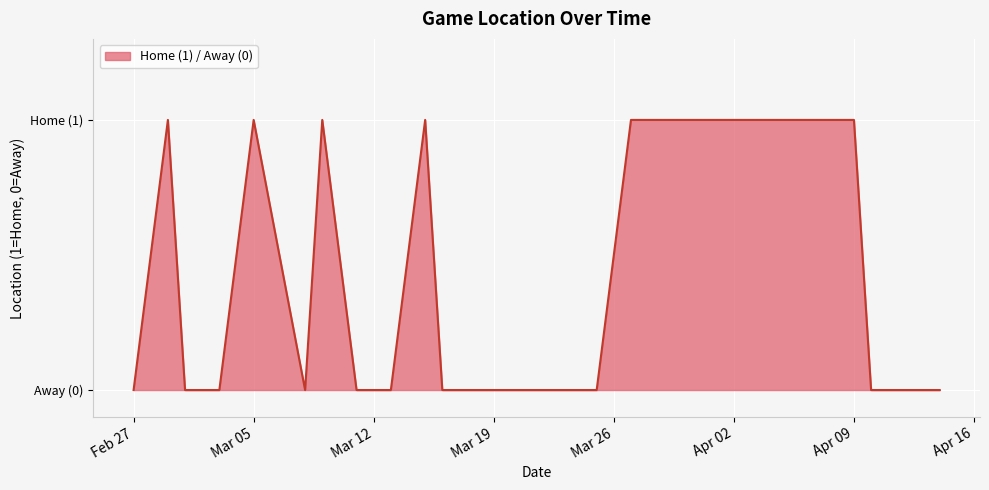

Rank the categories by value from highest to lowest.

2024-02-29, 2024-03-05, 2024-03-09, 2024-03-15, 2024-03-27, 2024-03-29, 2024-03-31, 2024-04-01, 2024-04-03, 2024-04-05, 2024-04-07, 2024-04-09, 2024-02-27, 2024-03-01, 2024-03-03, 2024-03-08, 2024-03-11, 2024-03-13, 2024-03-16, 2024-03-19, 2024-03-23, 2024-03-25, 2024-04-10, 2024-04-12, 2024-04-14